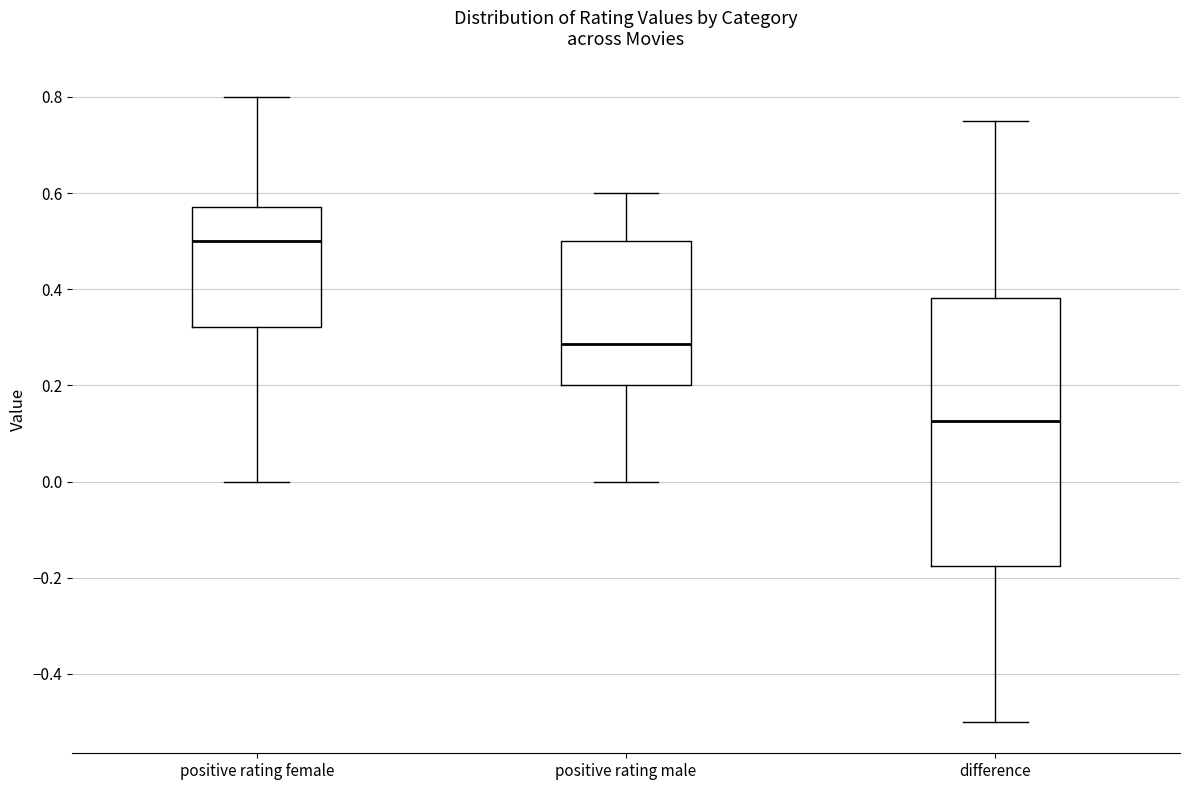

Which box has the lowest median line?

difference